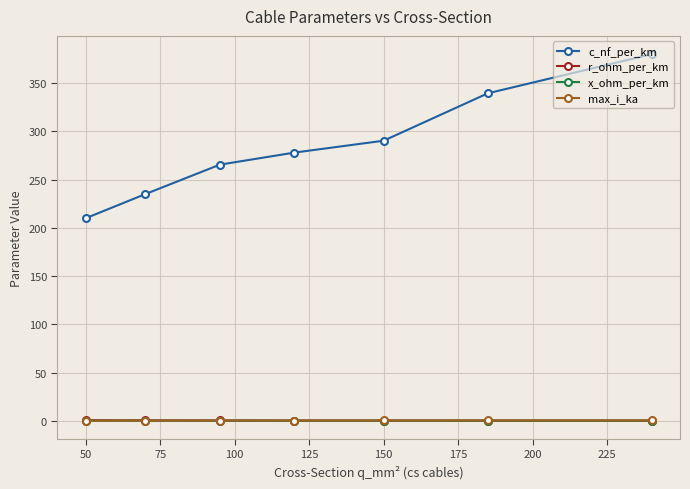

At how many categories does at least one series exceed 166?

7